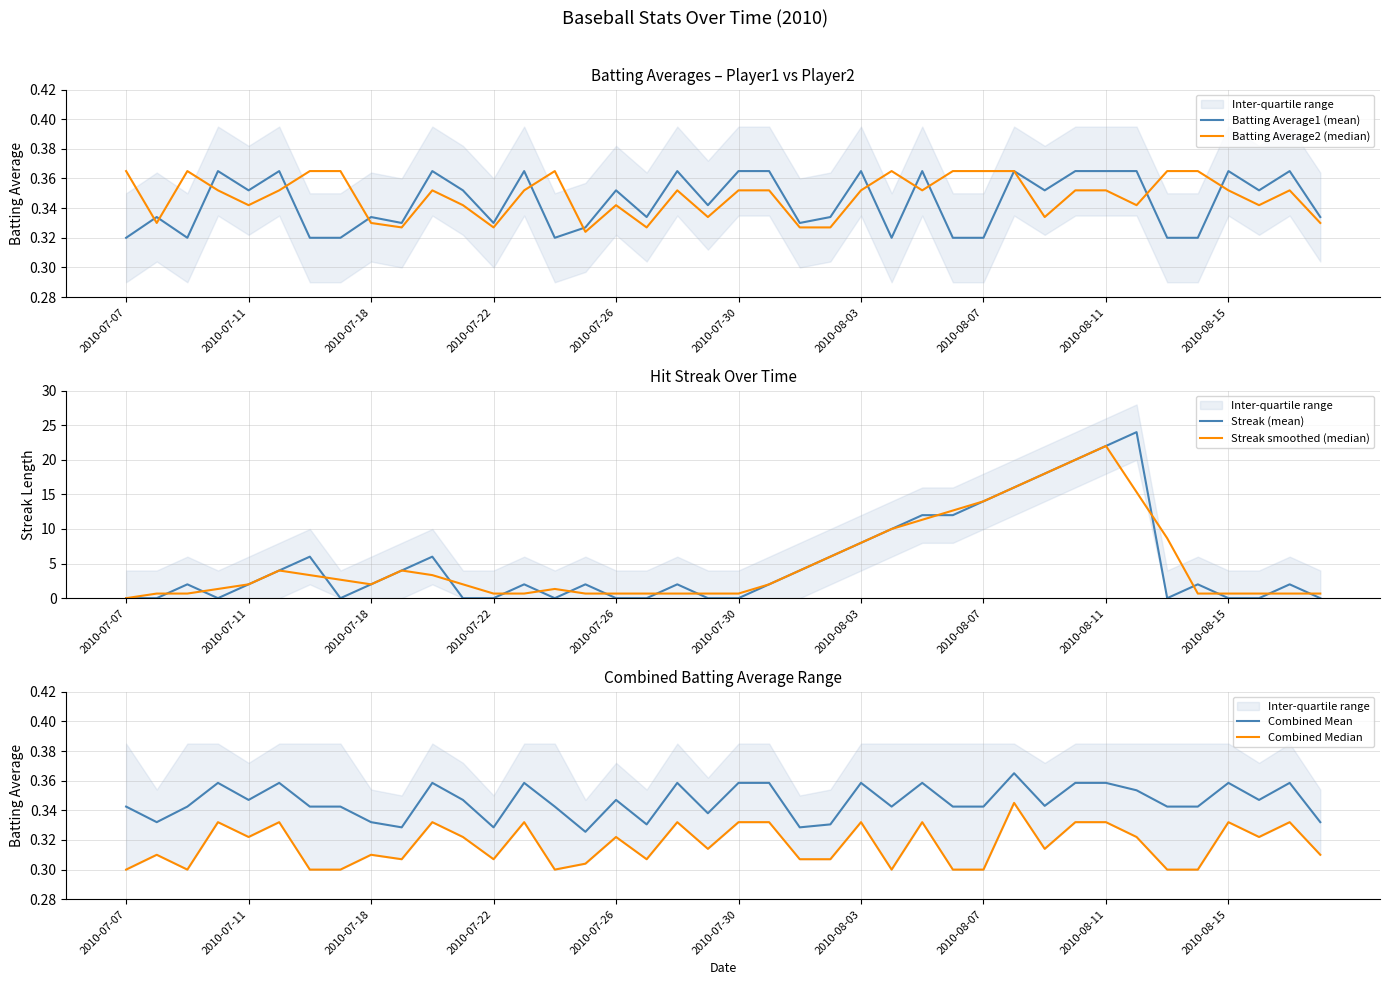

True or false: Combined Mean and Streak smoothed (median) intersect in this chart.

True